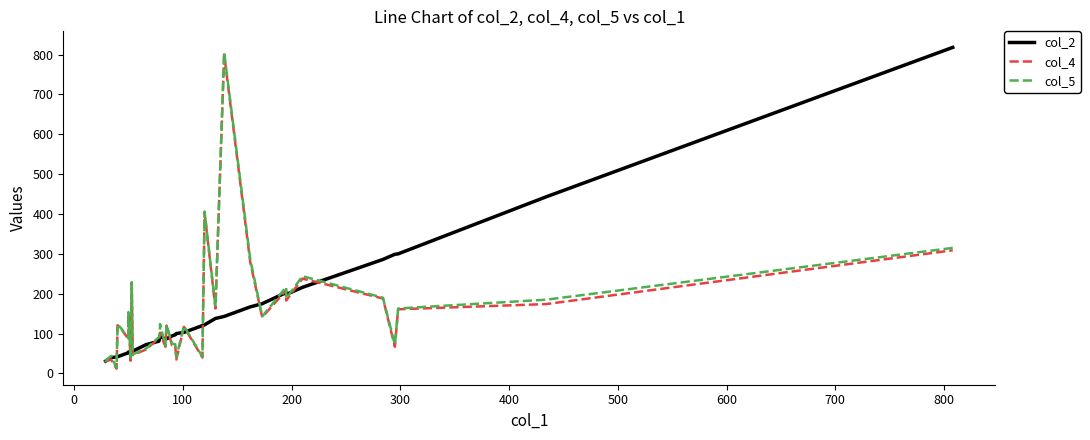

At how many categories does at least one series exceed 299?

5